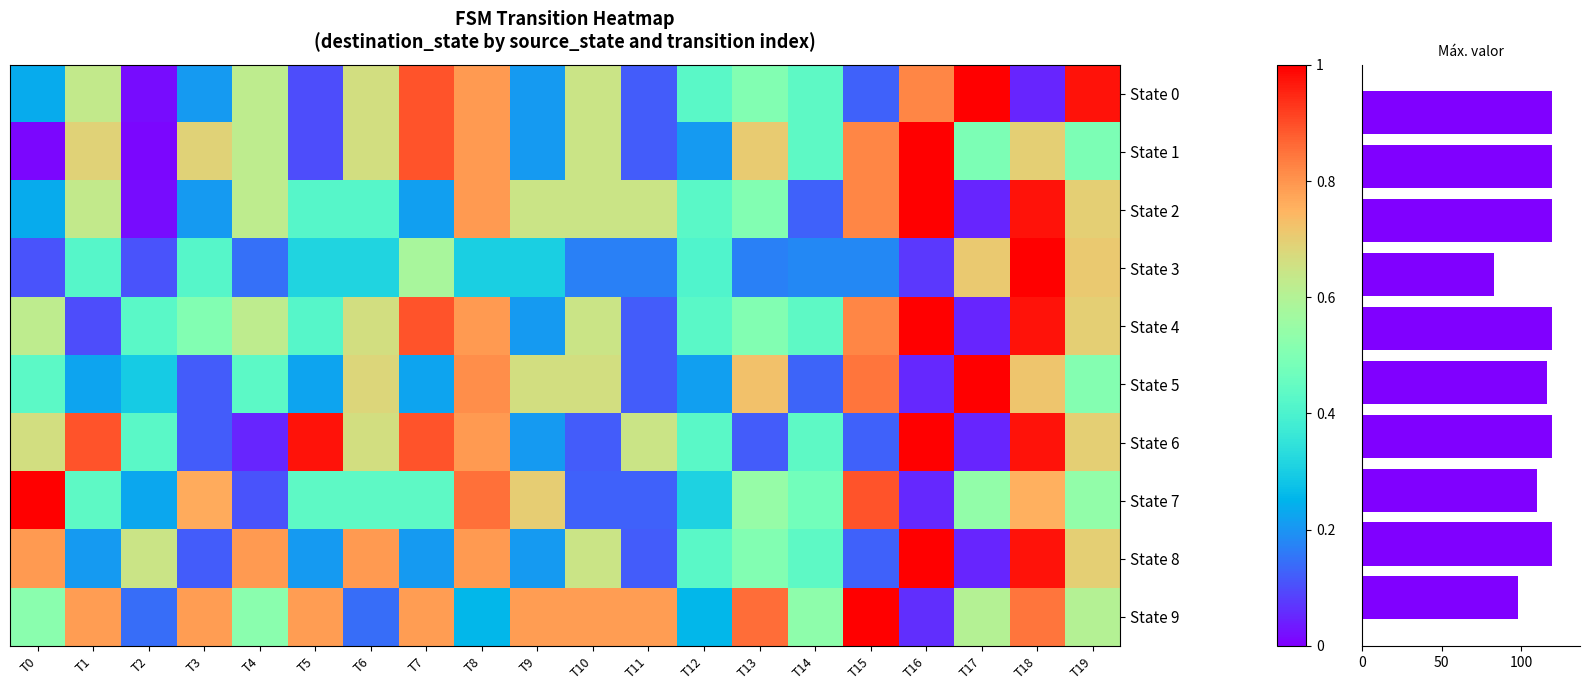

What is the sum of the 3 values at T12 and T18?

1.4